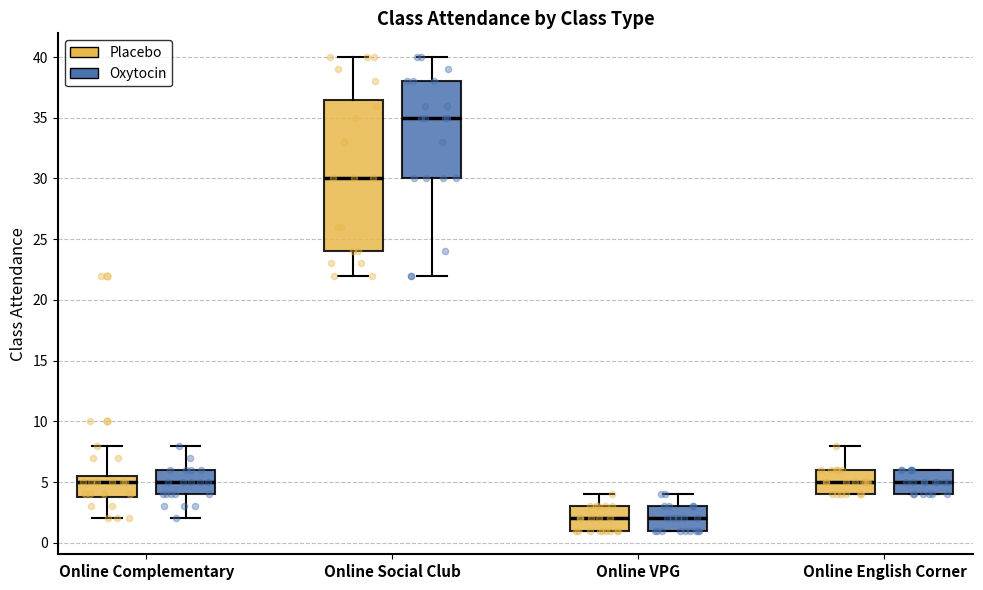

Which box is the tallest, from its lower edge to its upper edge?

Online Social Club (Placebo)